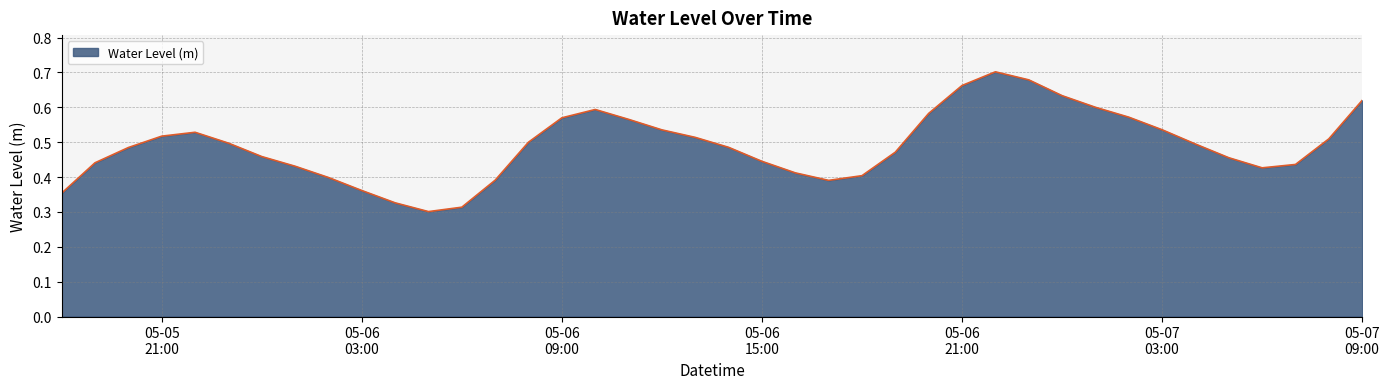

What is the smallest value displayed?

0.3